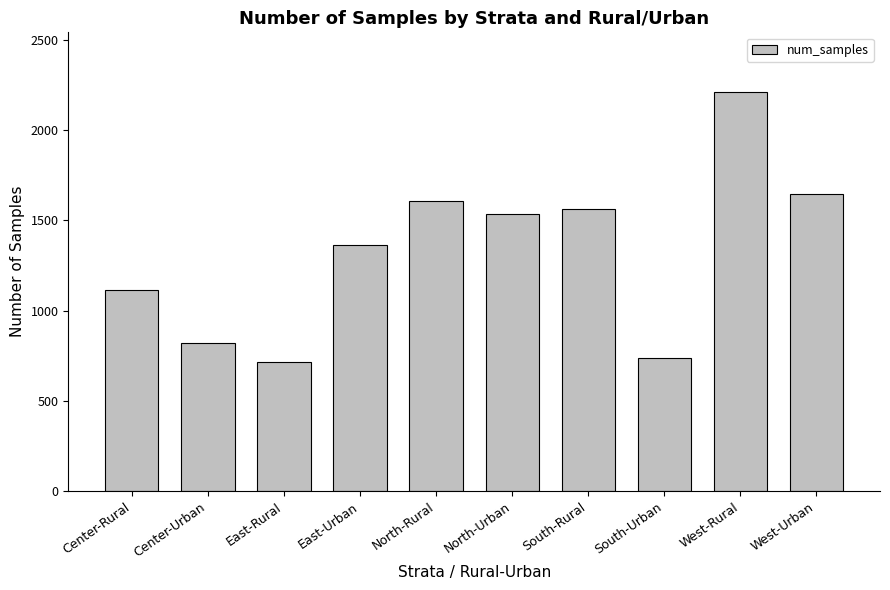

At which label does the data first exceed 1535?

North-Rural